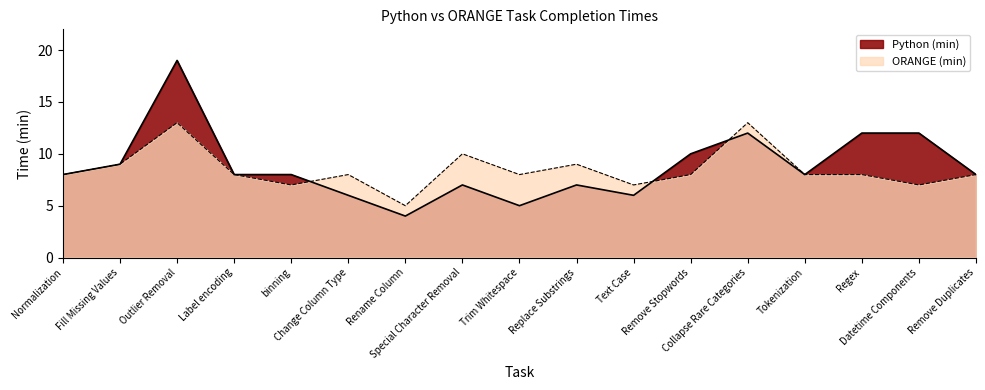

Does the chart have visible grid lines?

No